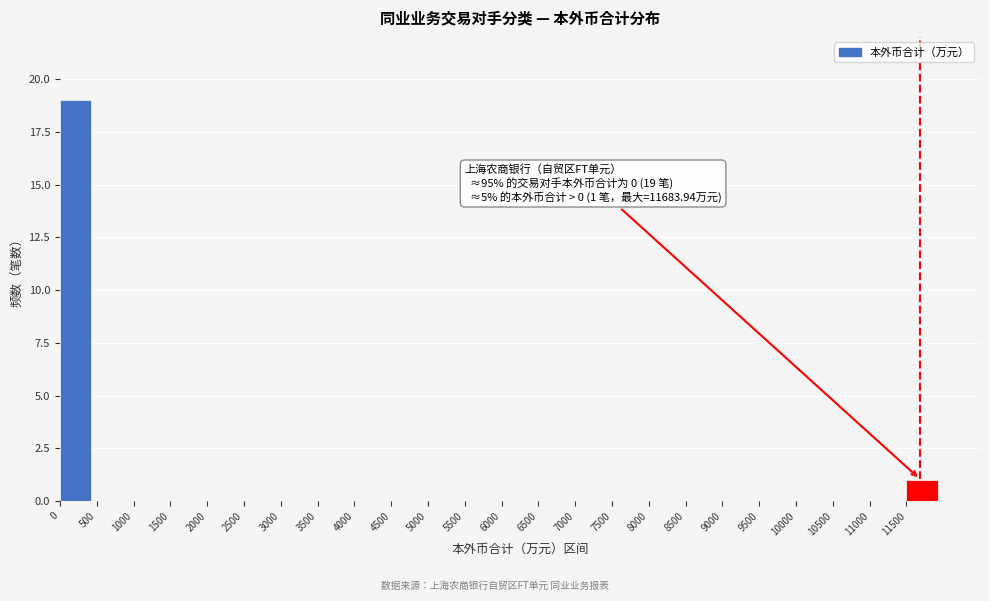

Over which range of the x-axis is the bar tallest?

0 to 500